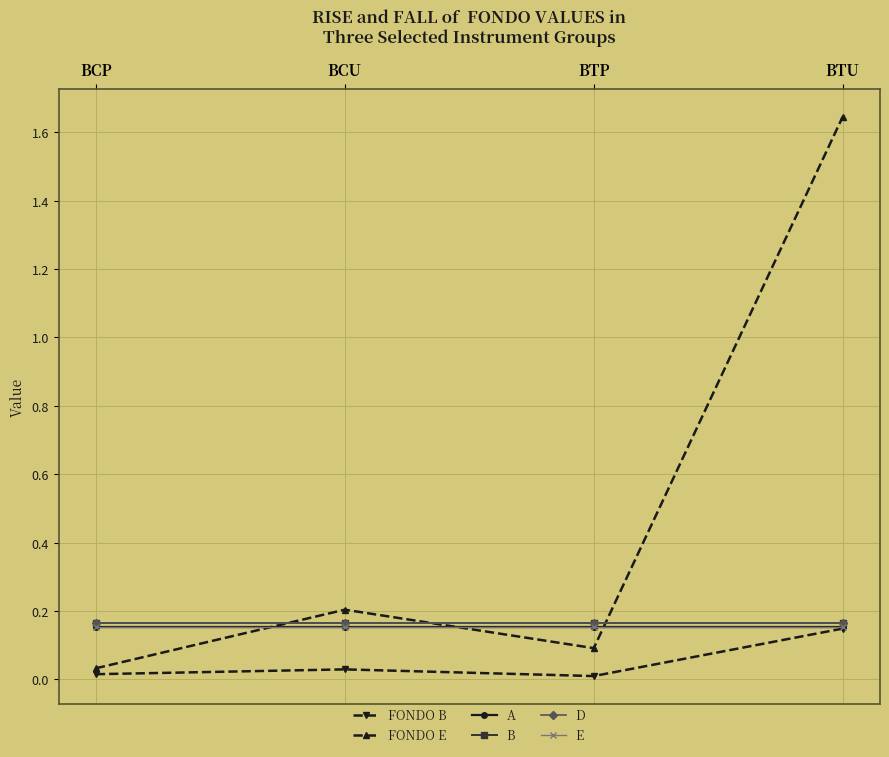

True or false: D and A intersect in this chart.

False